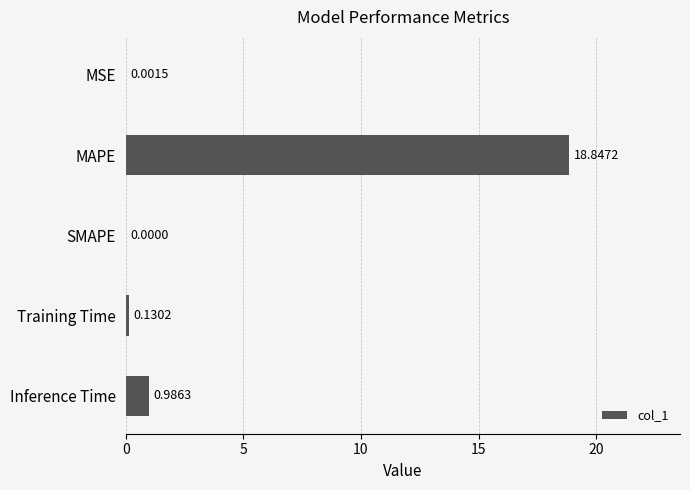

What is the sum of all values?

20.0